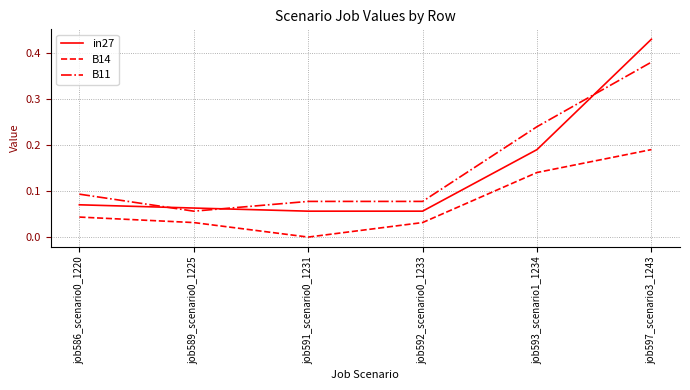

At which category is the sum across all series the highest?

job597_scenario3_1243